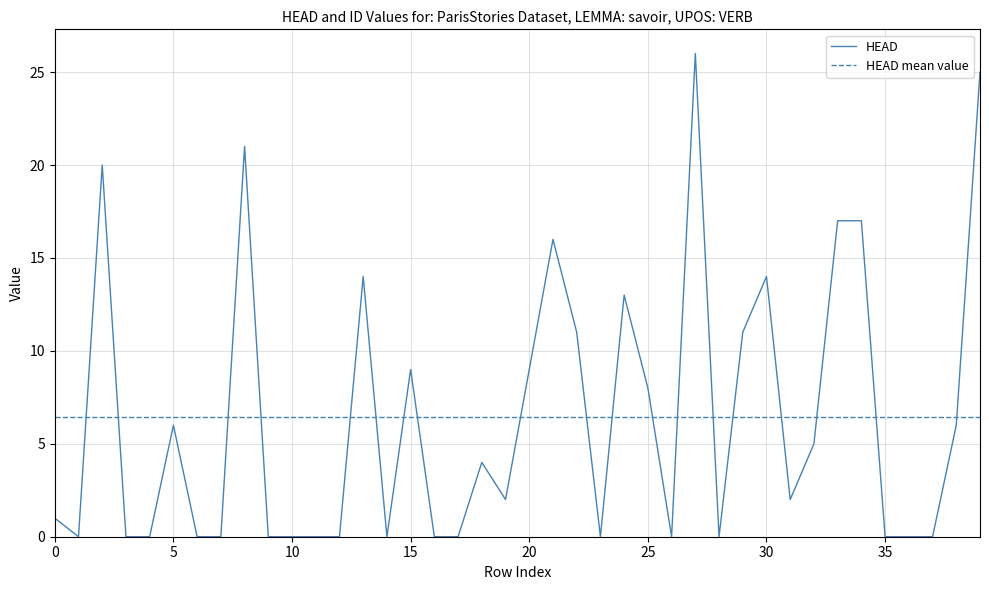

True or false: the data has more than 2 interior local peaks.

True